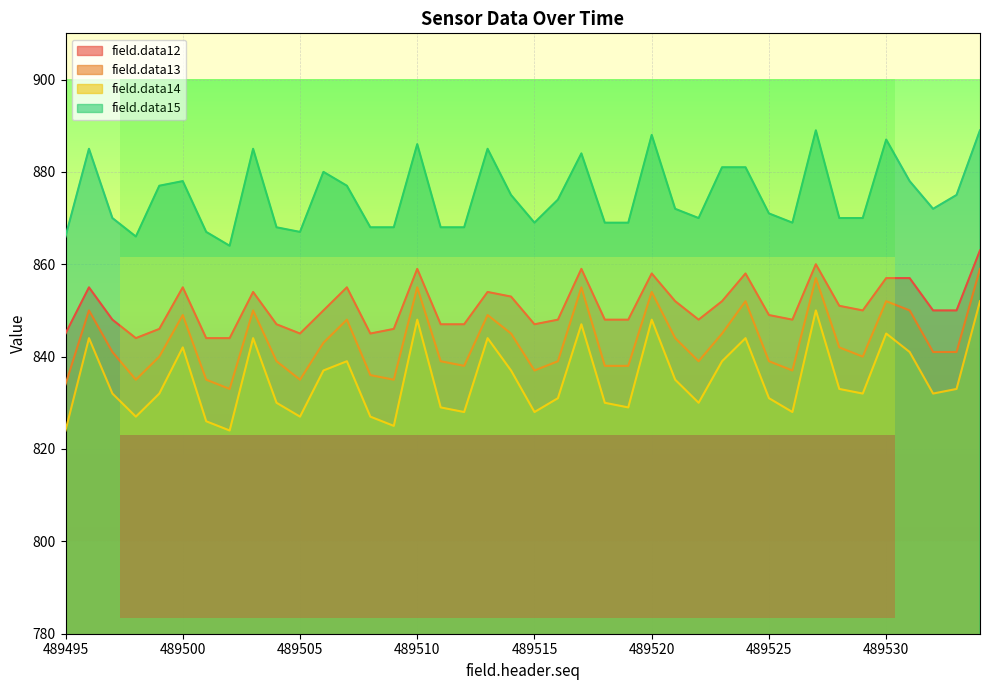

Where does the field.data12 series first go above 850?

489496